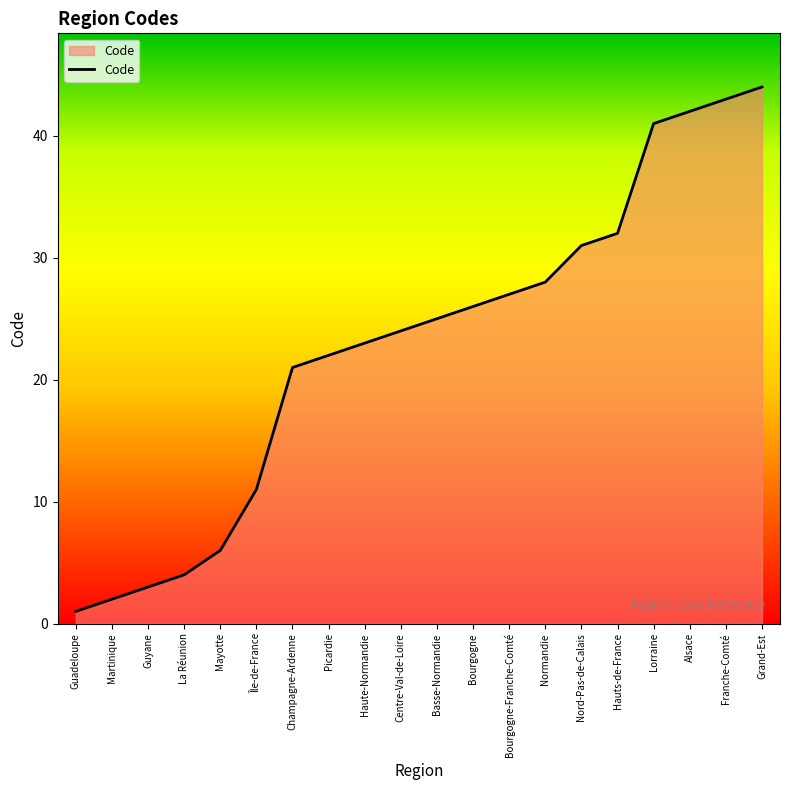

Rank the categories by value from lowest to highest.

Guadeloupe, Martinique, Guyane, La Réunion, Mayotte, Île-de-France, Champagne-Ardenne, Picardie, Haute-Normandie, Centre-Val-de-Loire, Basse-Normandie, Bourgogne, Bourgogne-Franche-Comté, Normandie, Nord-Pas-de-Calais, Hauts-de-France, Lorraine, Alsace, Franche-Comté, Grand-Est